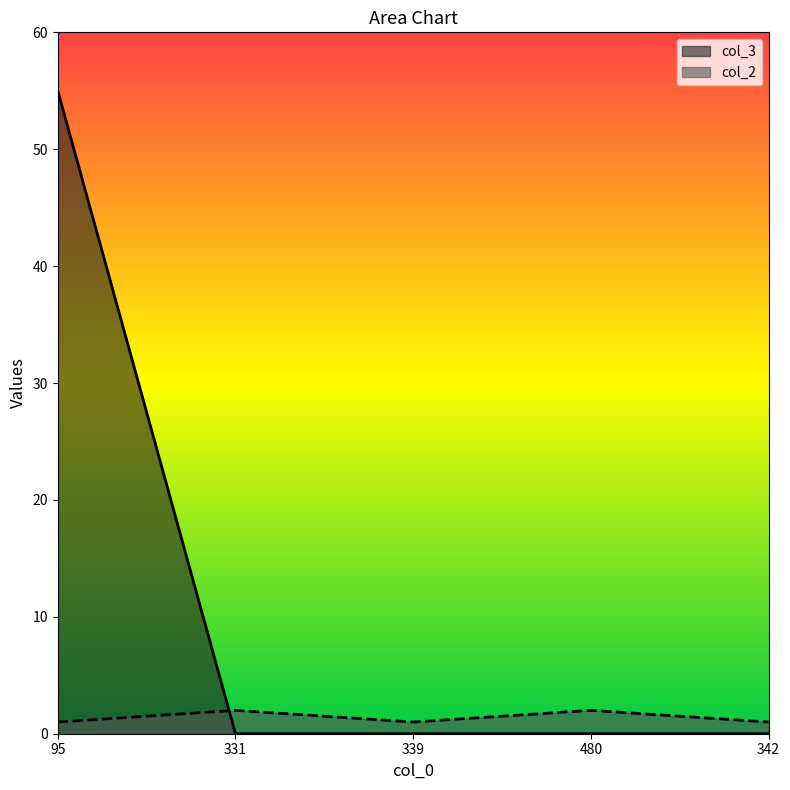

What is the value of the col_2 point at the 1st from the left?

1